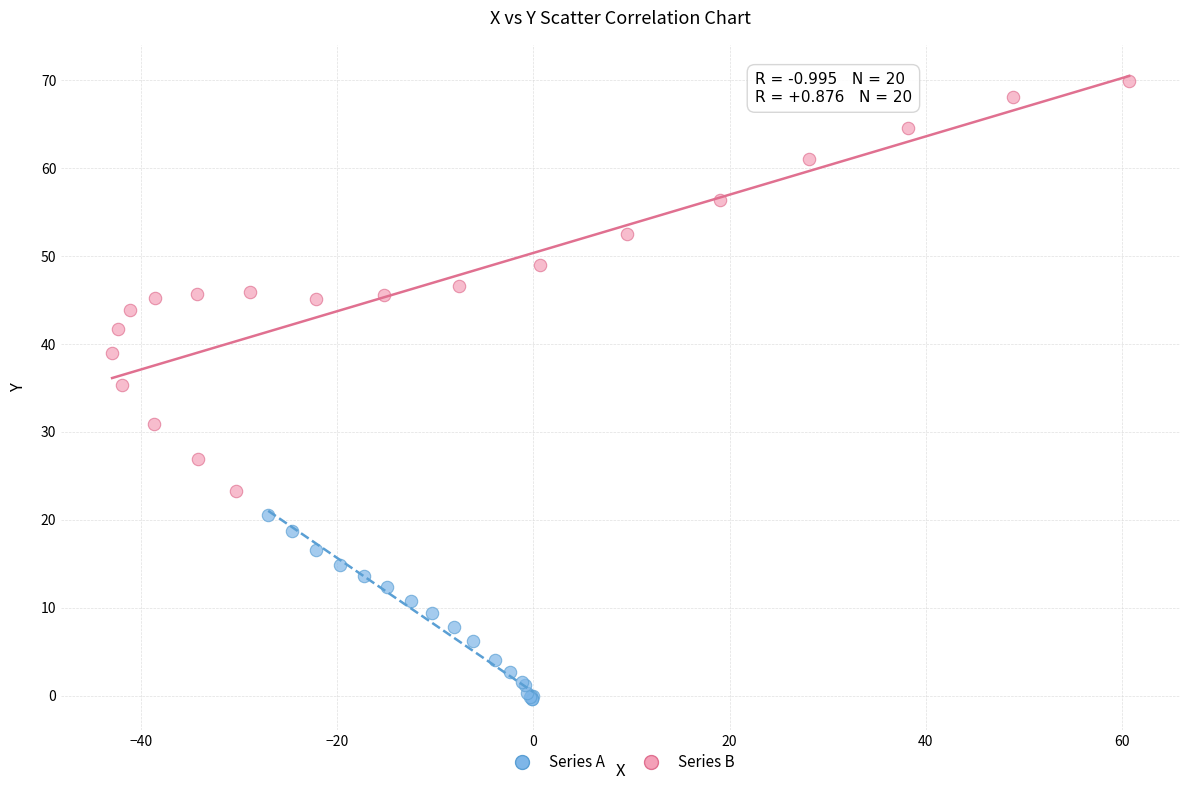

Which series reaches the minimum Y coordinate?

Series A